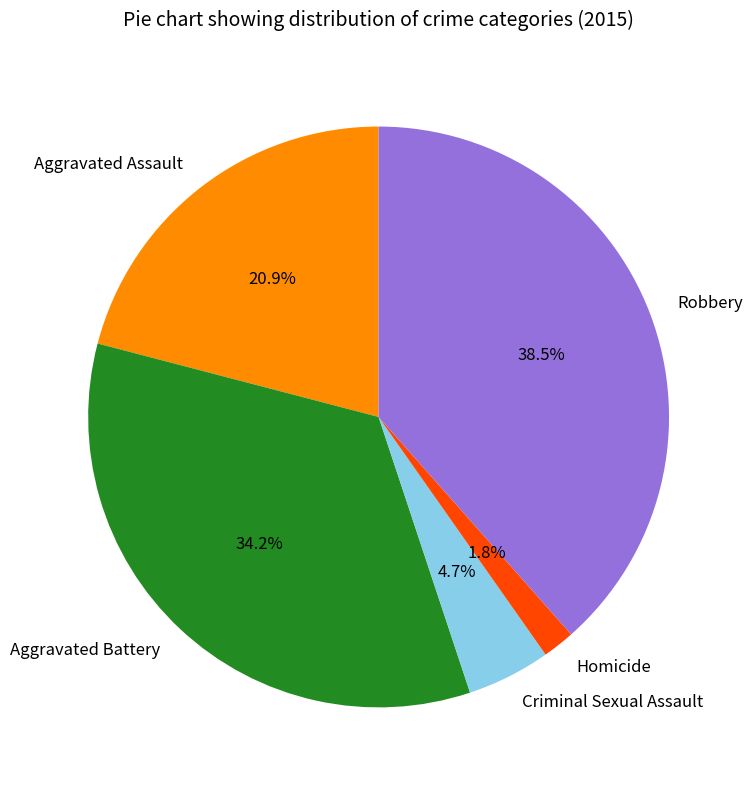

What portion of the pie excludes Aggravated Battery?

65.8%